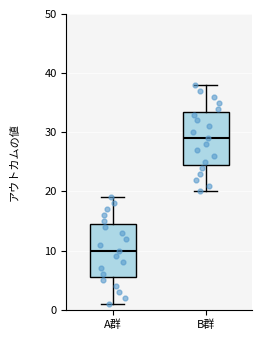

Where is the upper edge of the box for B群 on the y-axis? The values are not printed on the chart, so give them approximately, as read against the axis.

34